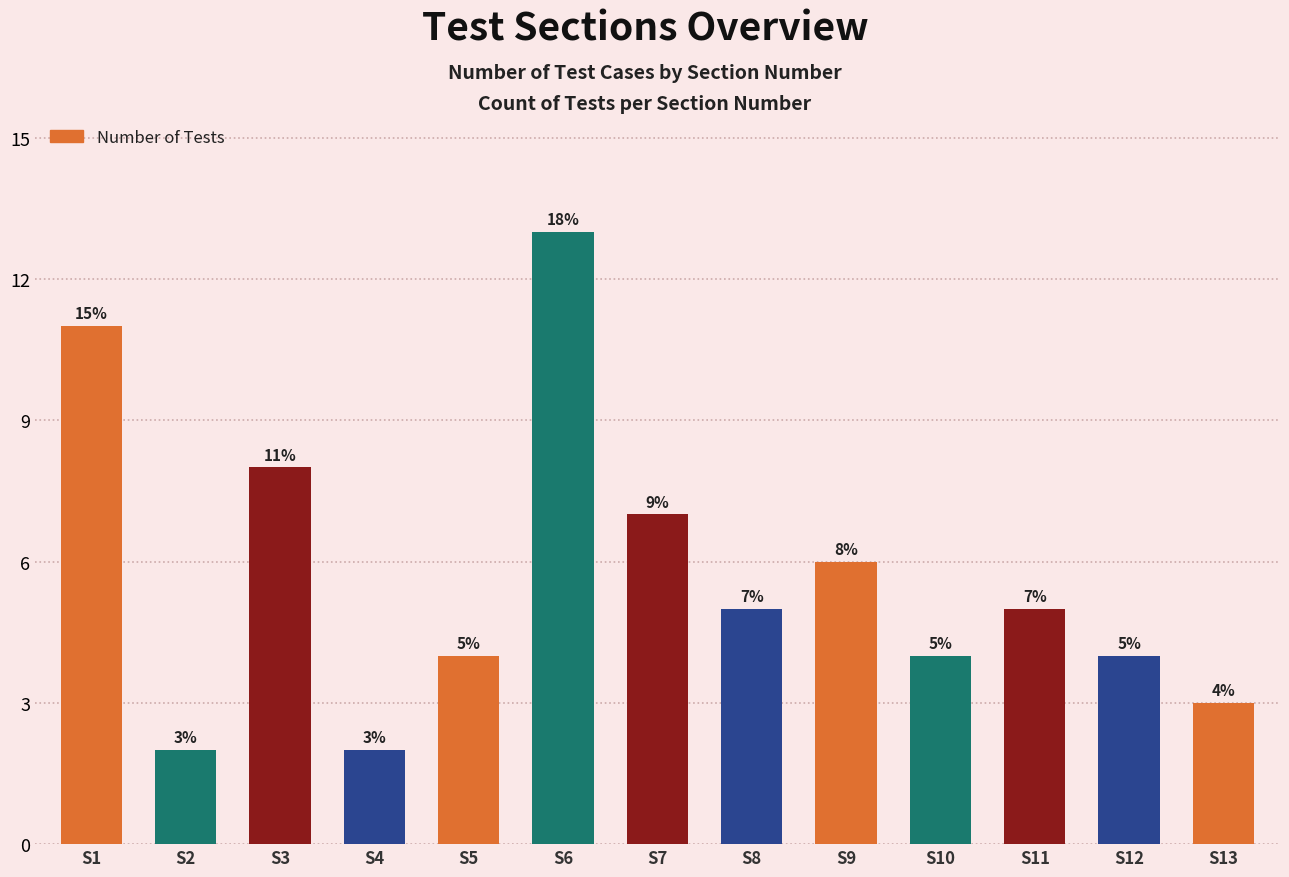

At which category does the chart reach its peak across all series?

S6